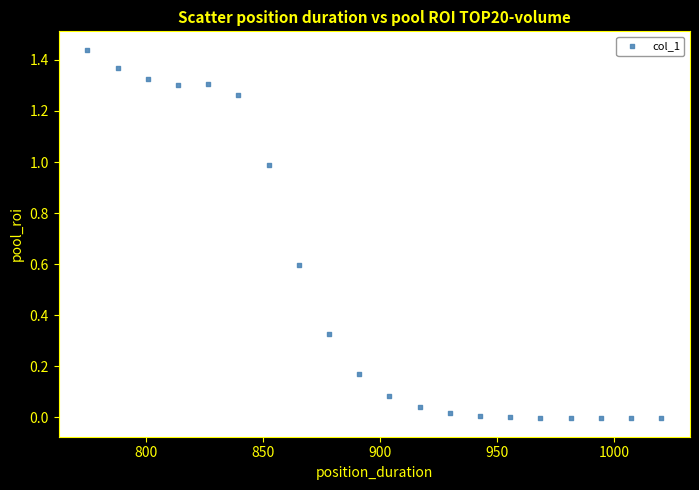

What is the range of X values (max minus min)?

245.0